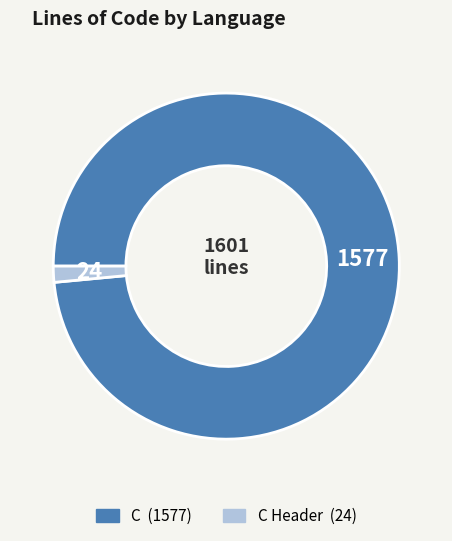

How many slices are in this pie chart?

2